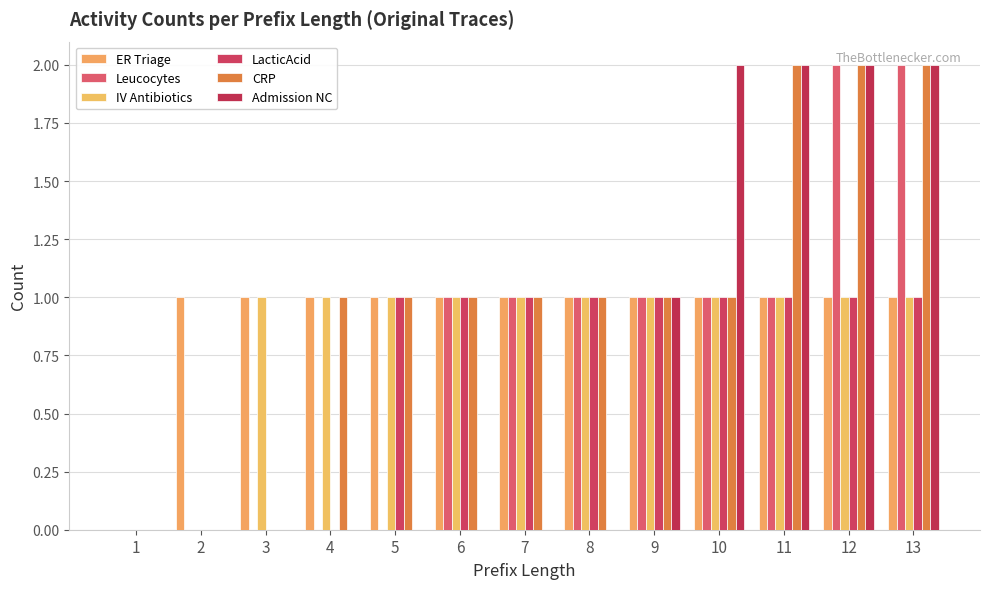

What is the highest value of the IV Antibiotics series?

1